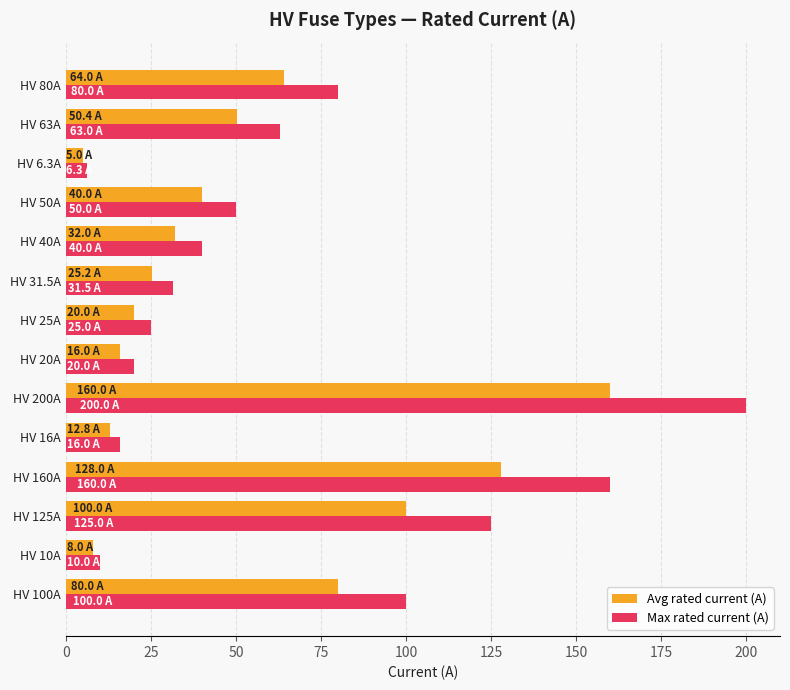

Rank the series by their average value, from highest to lowest.

Max rated current (A), Avg rated current (A)